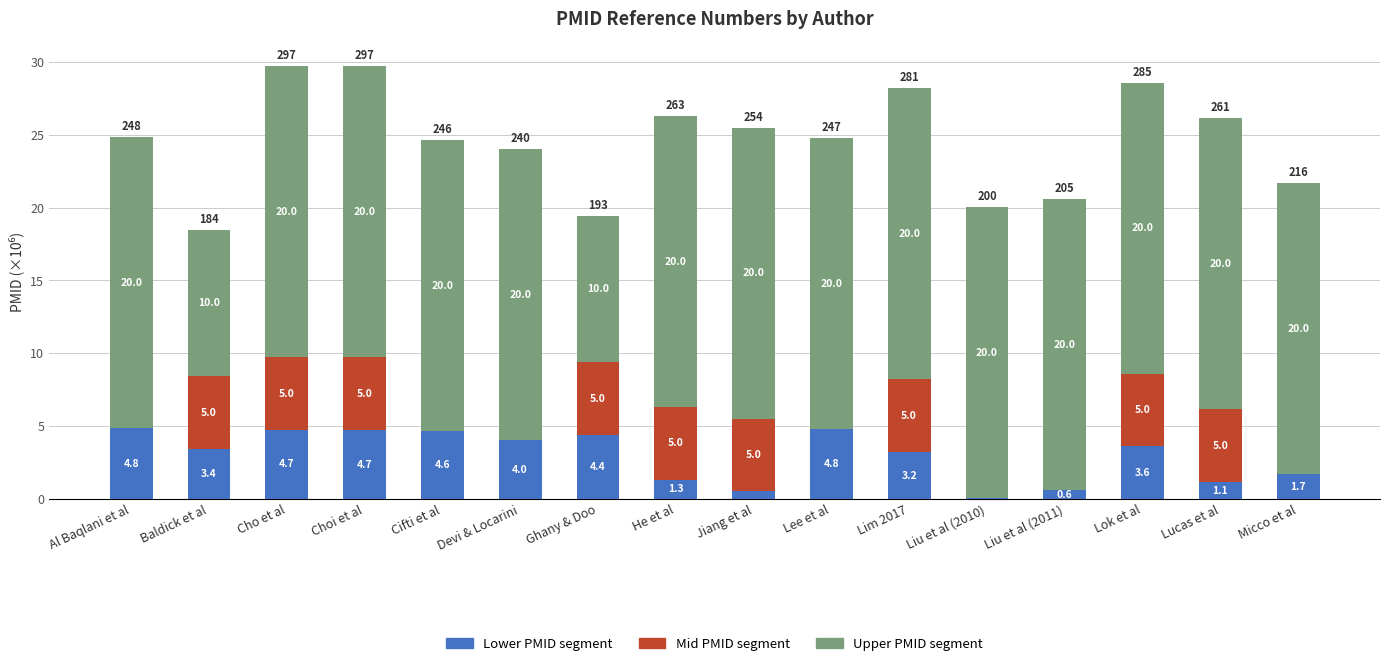

What value does the Lower PMID segment series have at Devi & Locarini?

4.0